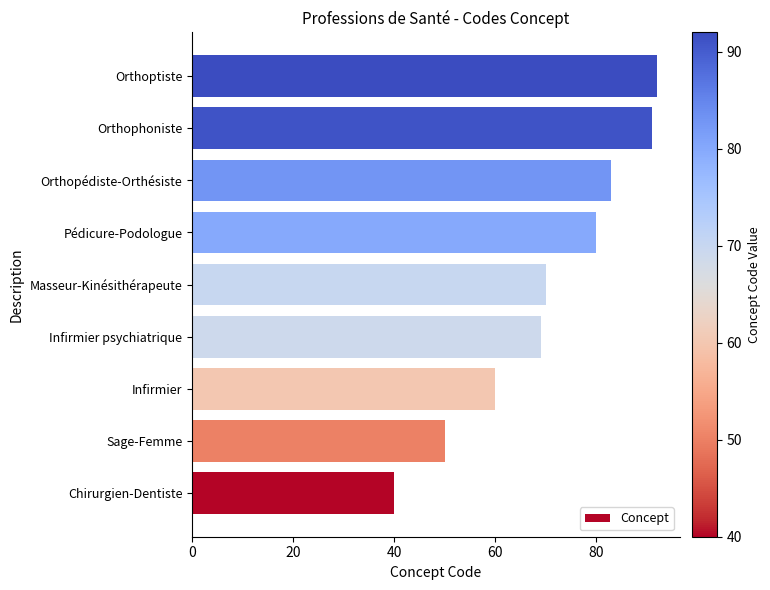

Rank the categories by value from lowest to highest.

Chirurgien-Dentiste, Sage-Femme, Infirmier, Infirmier psychiatrique, Masseur-Kinésithérapeute, Pédicure-Podologue, Orthopédiste-Orthésiste, Orthophoniste, Orthoptiste